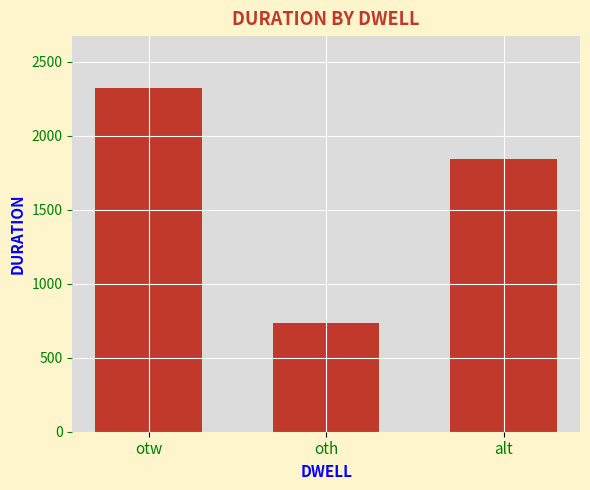

Does the chart contain any negative values?

No